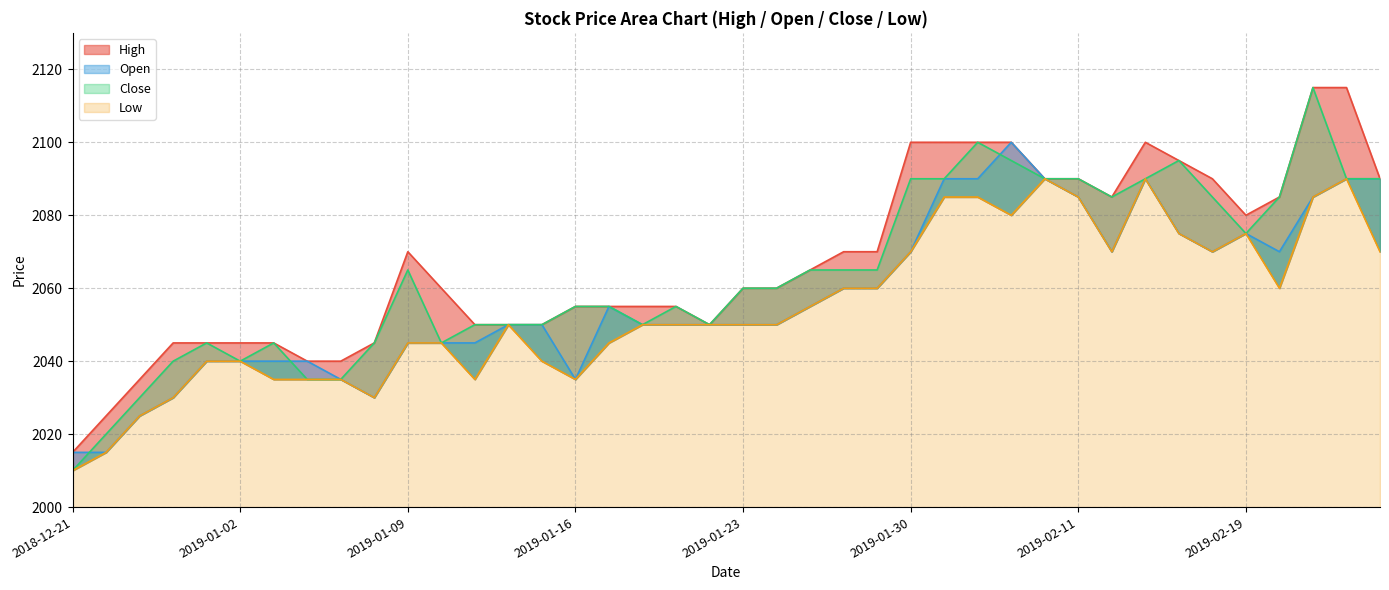

Which series has the largest total across all categories?

High